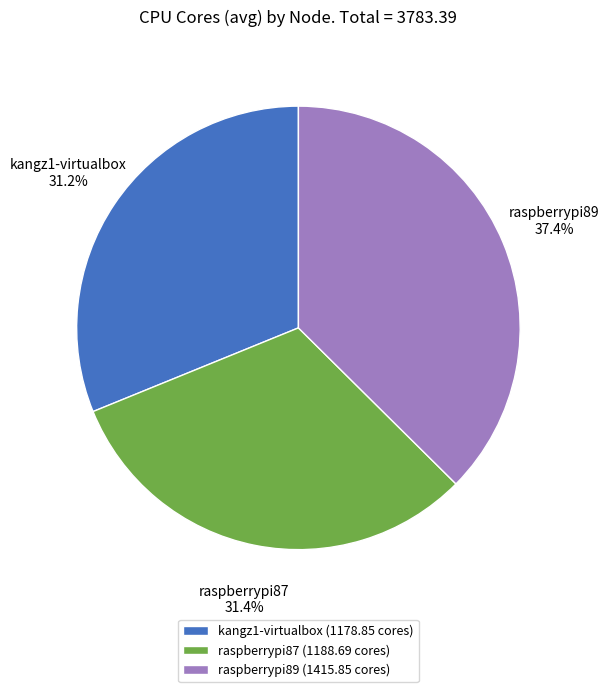

The kangz1-virtualbox slice represents 41% of the pie. True or false?

False